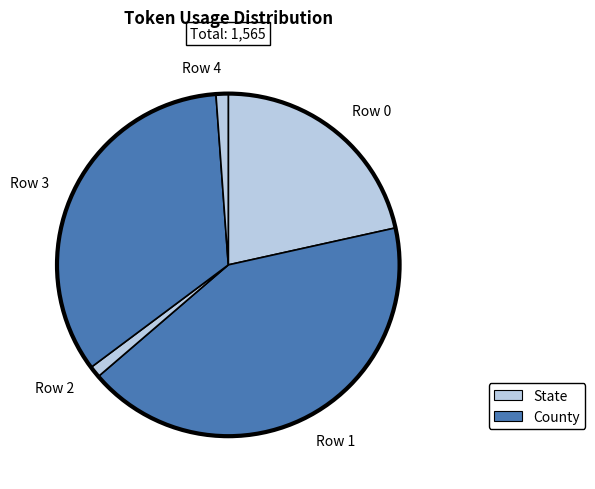

Which slice is the largest?

Row 1